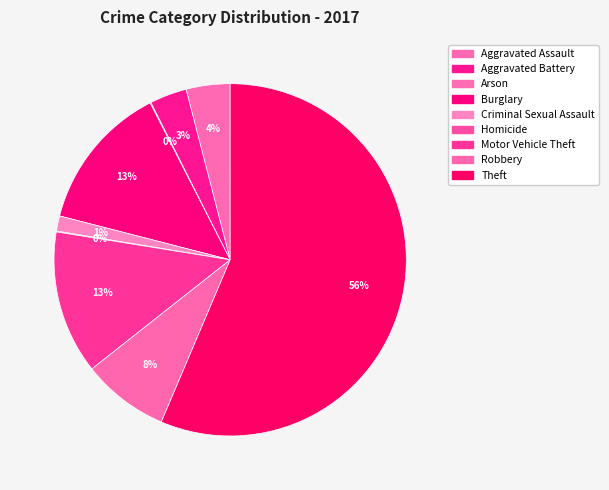

To the nearest percent, what portion does Criminal Sexual Assault represent?

1%